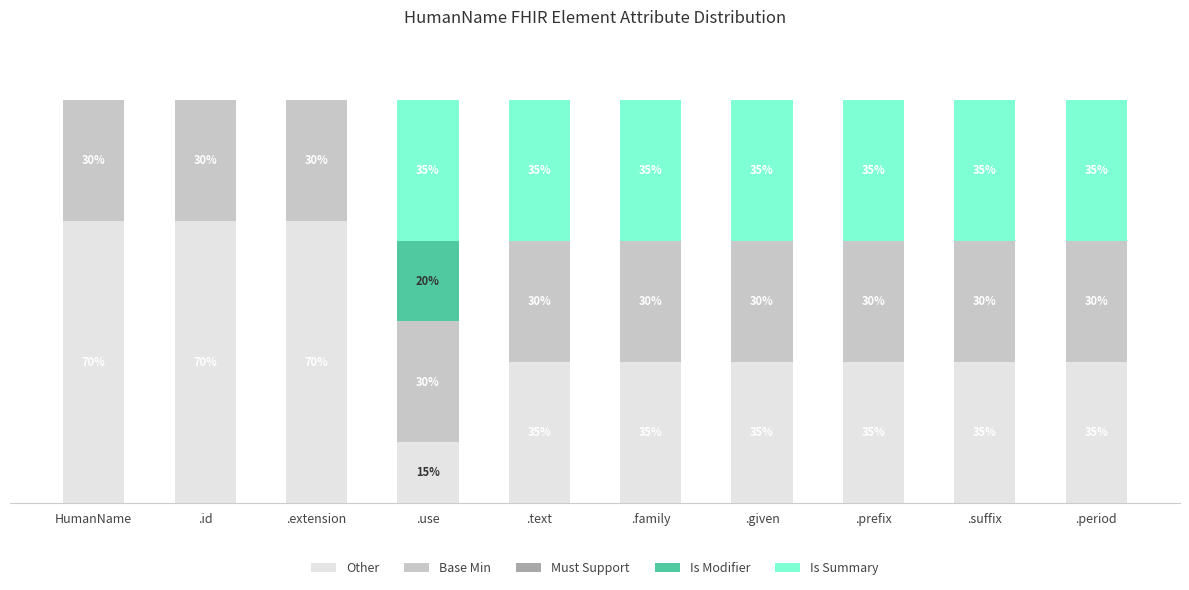

Is it true that Other equals 15 at .use?

True